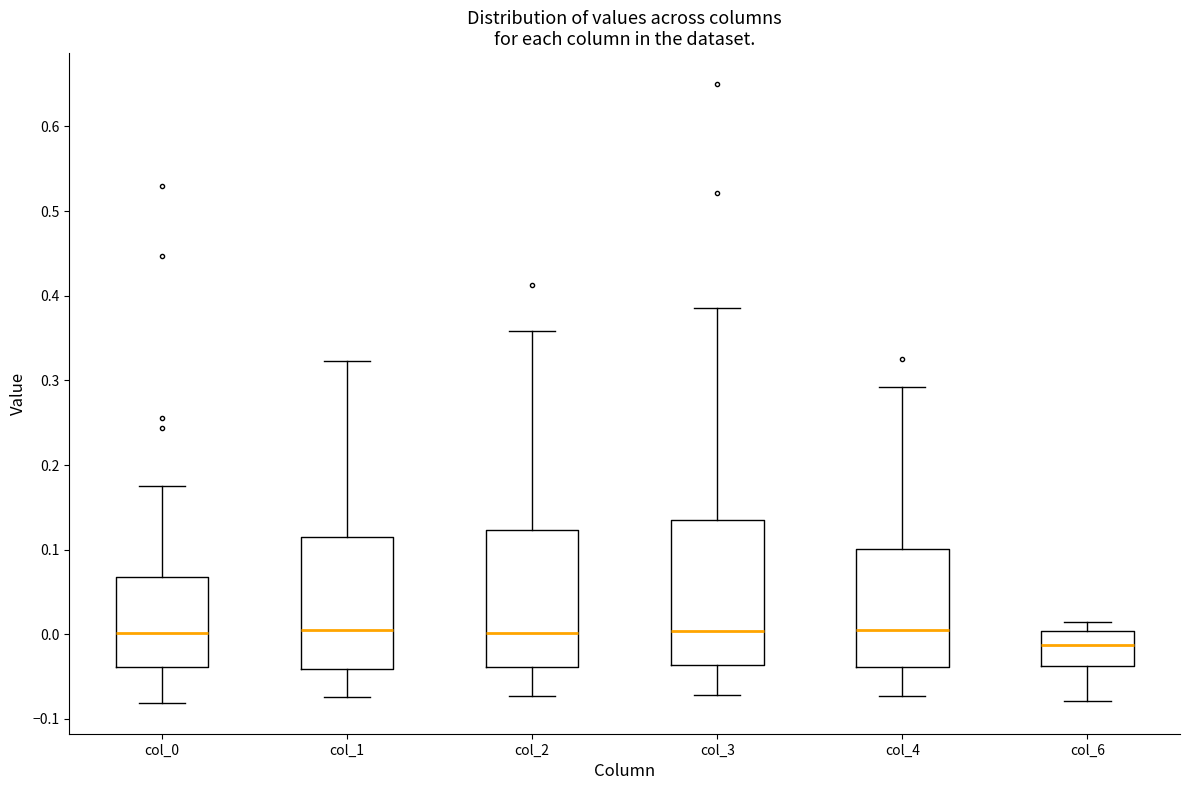

Where is the lower edge of the box for col_3 on the y-axis? The values are not printed on the chart, so give them approximately, as read against the axis.

-0.04